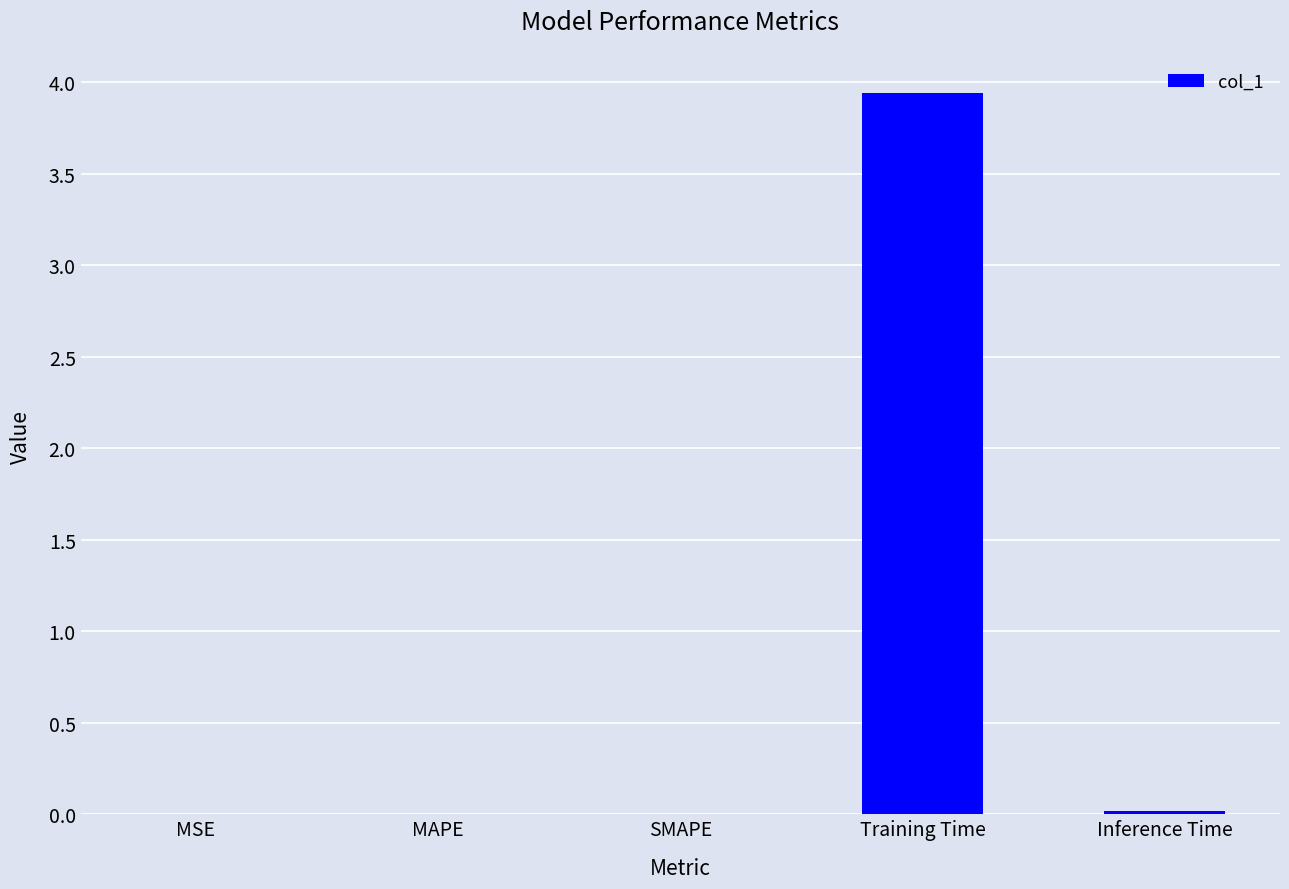

True or false: the data shows 0.0 at MAPE.

True